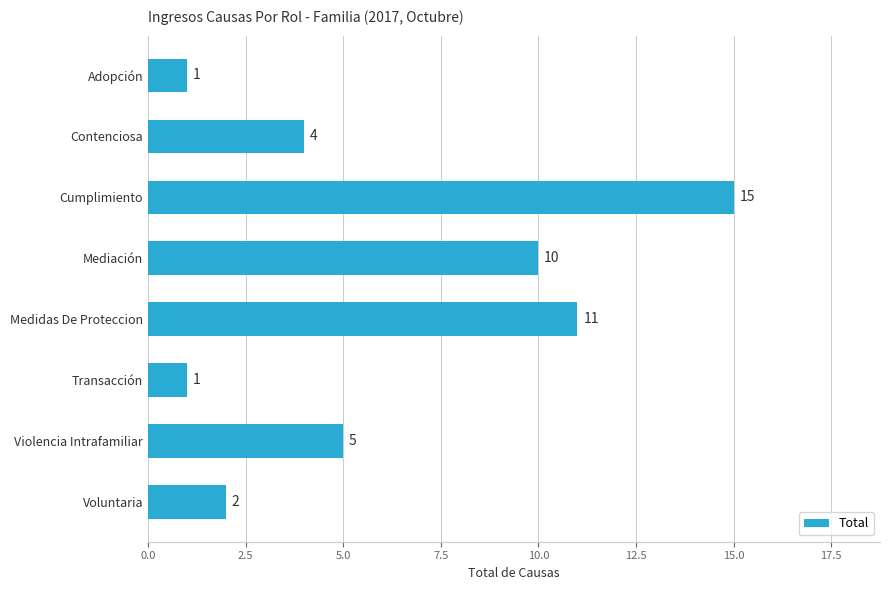

Reading top to bottom, transcribe all the data shown in this chart.

Adopción=1	Contenciosa=4	Cumplimiento=15	Mediación=10	Medidas De Proteccion=11	Transacción=1	Violencia Intrafamiliar=5	Voluntaria=2